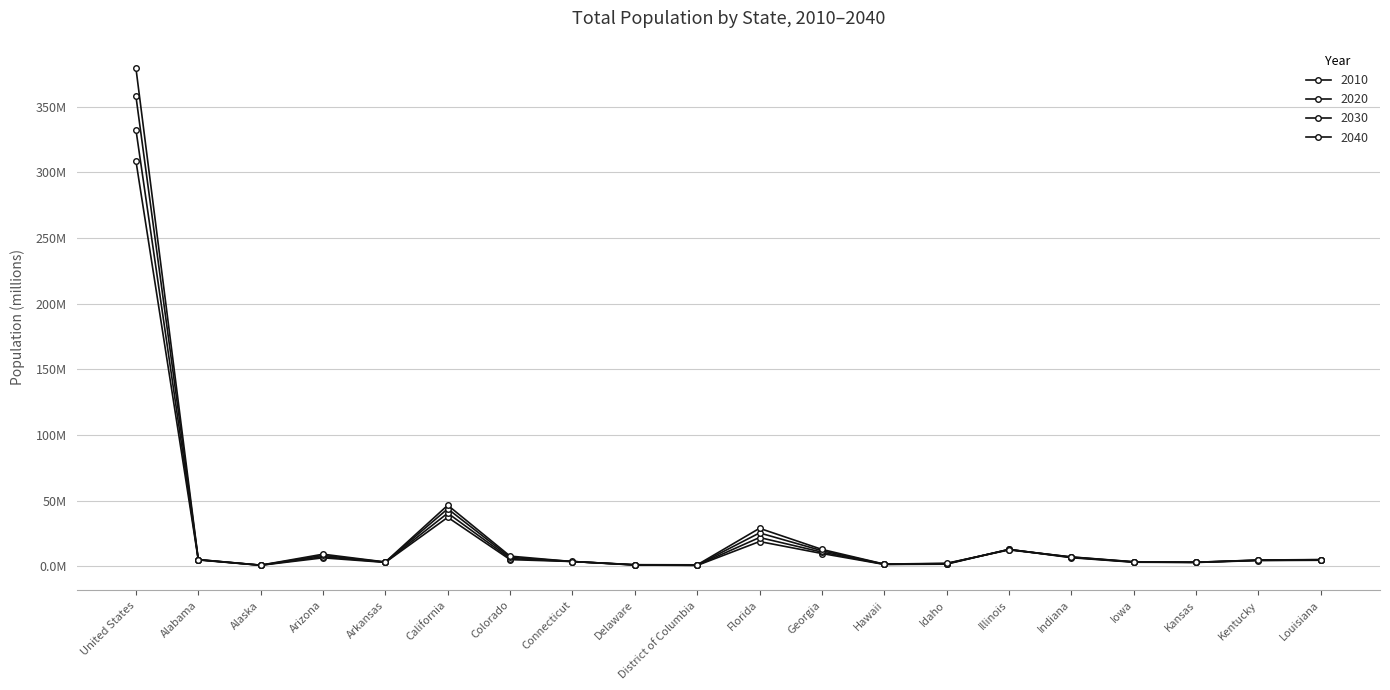

List the series in order of their peak value, highest first.

2040, 2030, 2020, 2010